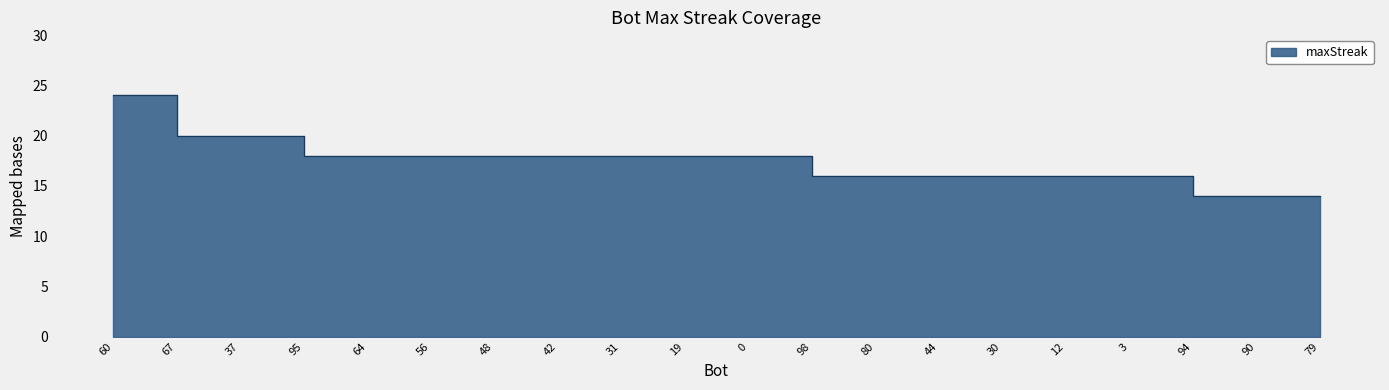

Count the values in the range 16 to 18.

14